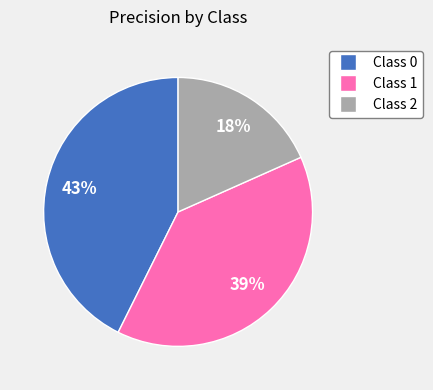

Count the number of slices in the pie.

3